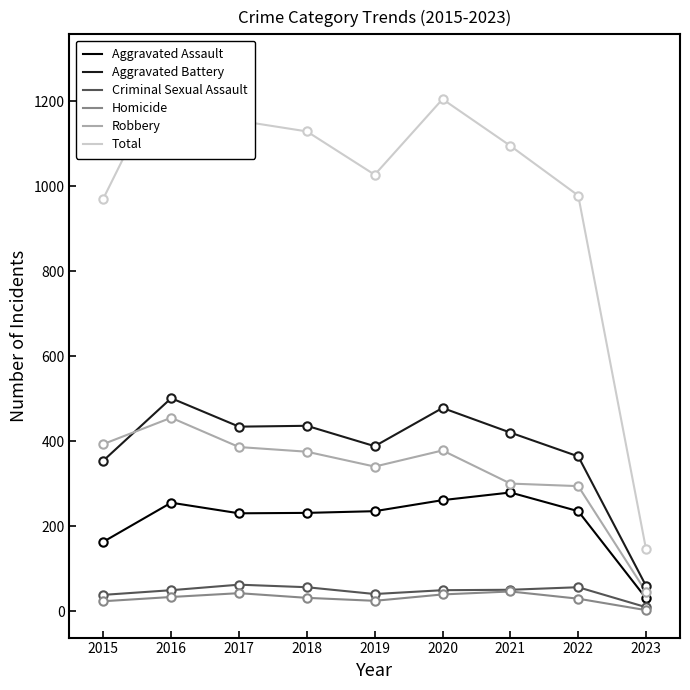

What is the value of the Aggravated Battery point at the 1st from the left?

354